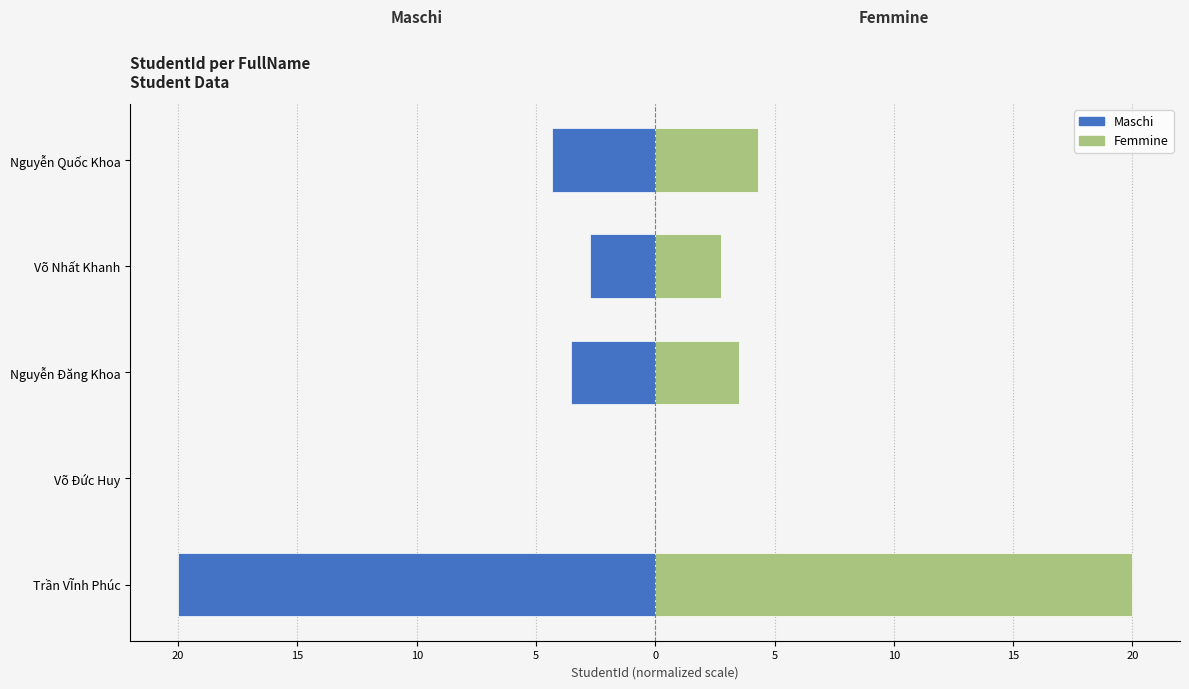

Does the chart contain stacked bars?

No